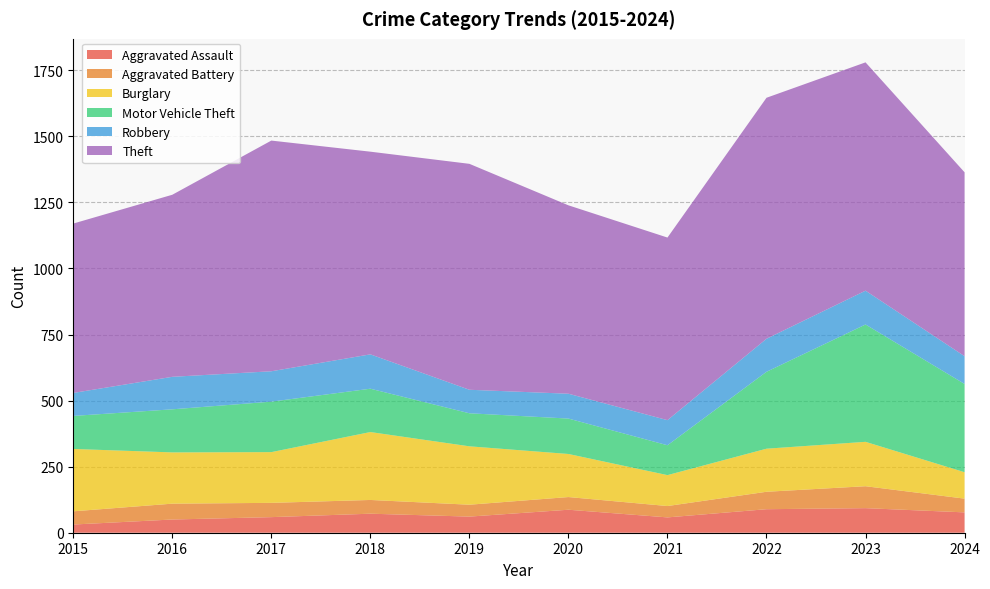

Reading left to right, transcribe all the data shown in this chart.

Aggravated Assault: 2015=31	2016=50	2017=59	2018=72	2019=61	2020=87	2021=58	2022=89	2023=93	2024=77
Aggravated Battery: 2015=50	2016=60	2017=54	2018=52	2019=45	2020=48	2021=43	2022=66	2023=83	2024=52
Burglary: 2015=236	2016=194	2017=192	2018=257	2019=221	2020=163	2021=117	2022=163	2023=168	2024=100
Motor Vehicle Theft: 2015=125	2016=163	2017=191	2018=164	2019=125	2020=134	2021=113	2022=291	2023=444	2024=334
Robbery: 2015=87	2016=123	2017=115	2018=130	2019=89	2020=94	2021=95	2022=125	2023=128	2024=105
Theft: 2015=641	2016=689	2017=873	2018=767	2019=855	2020=713	2021=691	2022=912	2023=864	2024=696